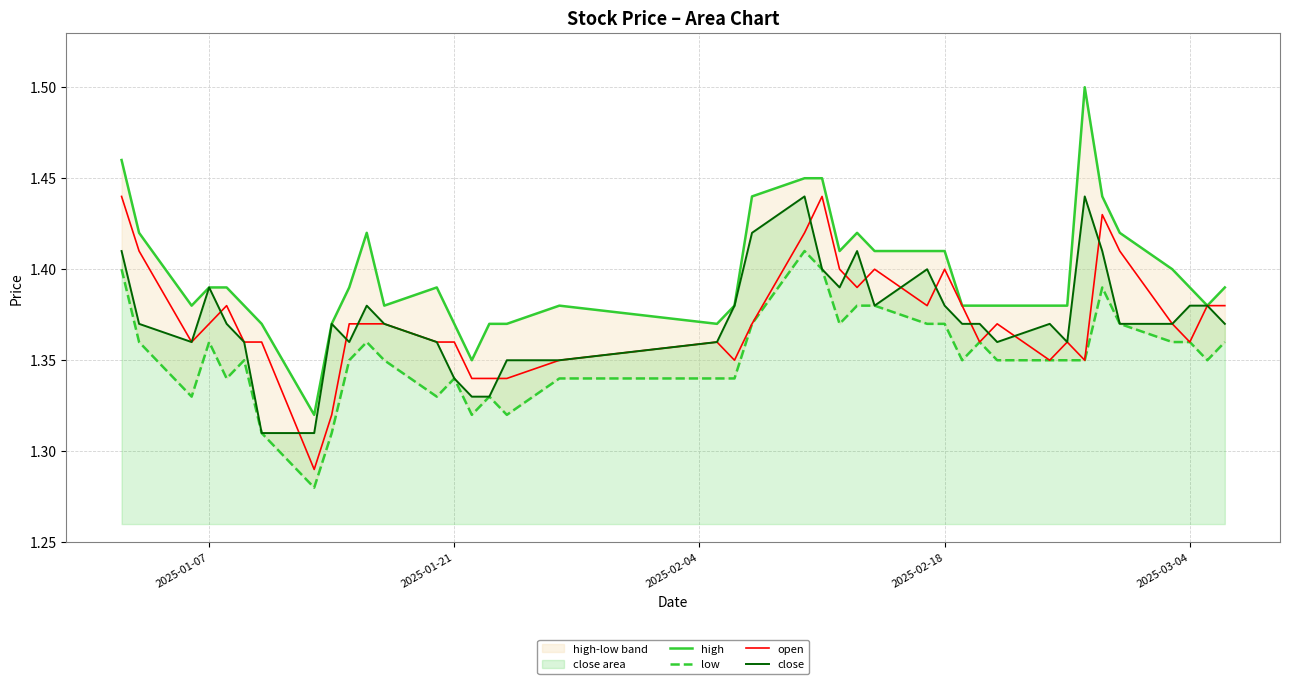

What are all the series names shown in the legend?

high, low, open, close